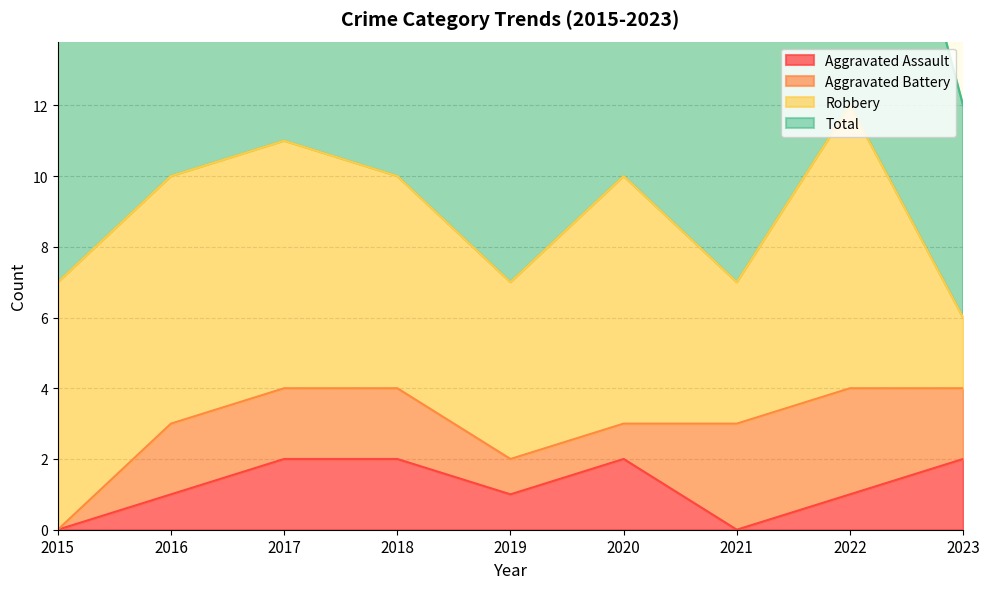

Is the value of Aggravated Assault at 2023 greater than the value of Total at 2021?

No